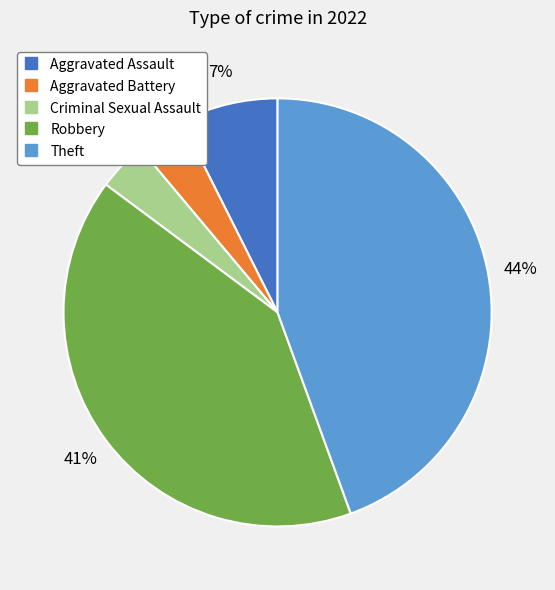

Is there any slice that represents more than half of the pie?

No